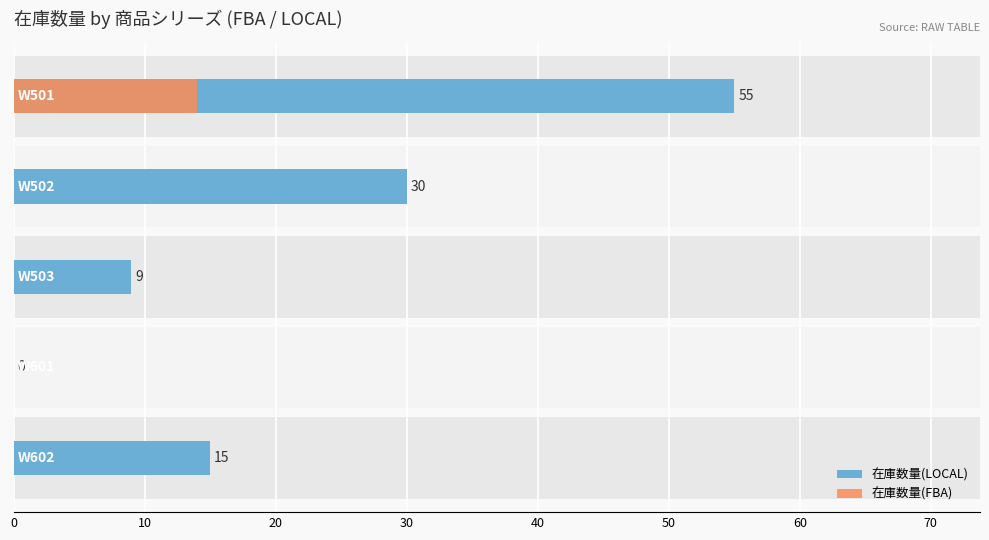

How many data points in 在庫数量(FBA) are above 0?

1